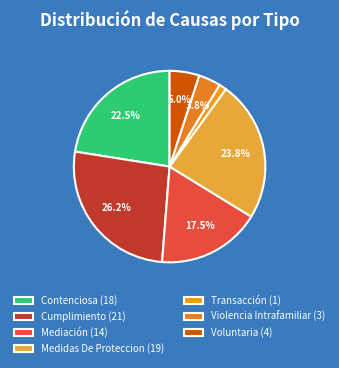

To the nearest percent, what portion does Violencia Intrafamiliar represent?

4%